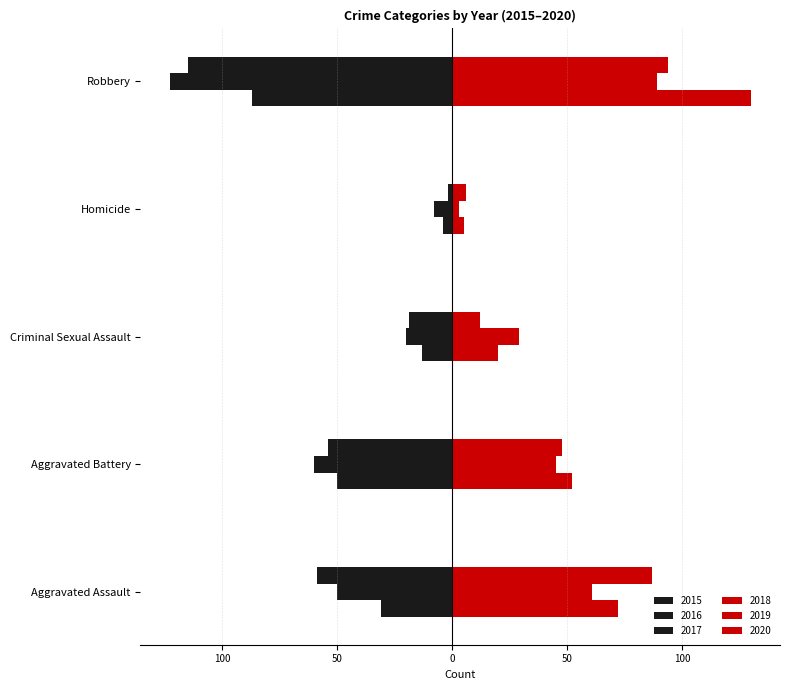

What is the highest value of the 2015 series?

-4